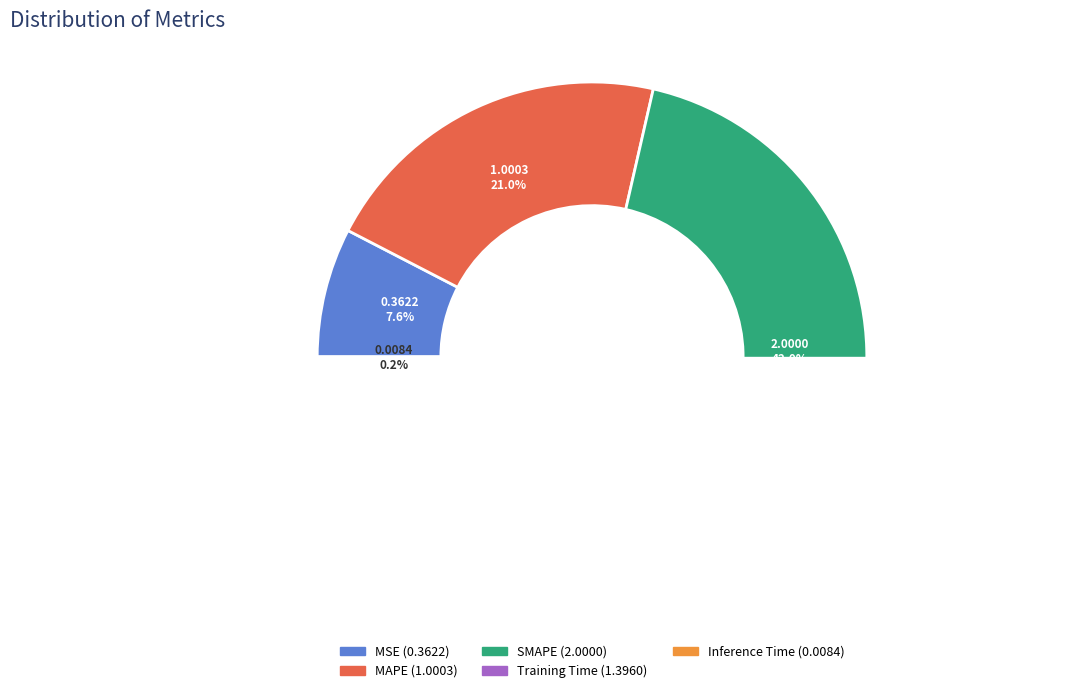

What is the total percentage of Training Time and Inference Time?

29.5%